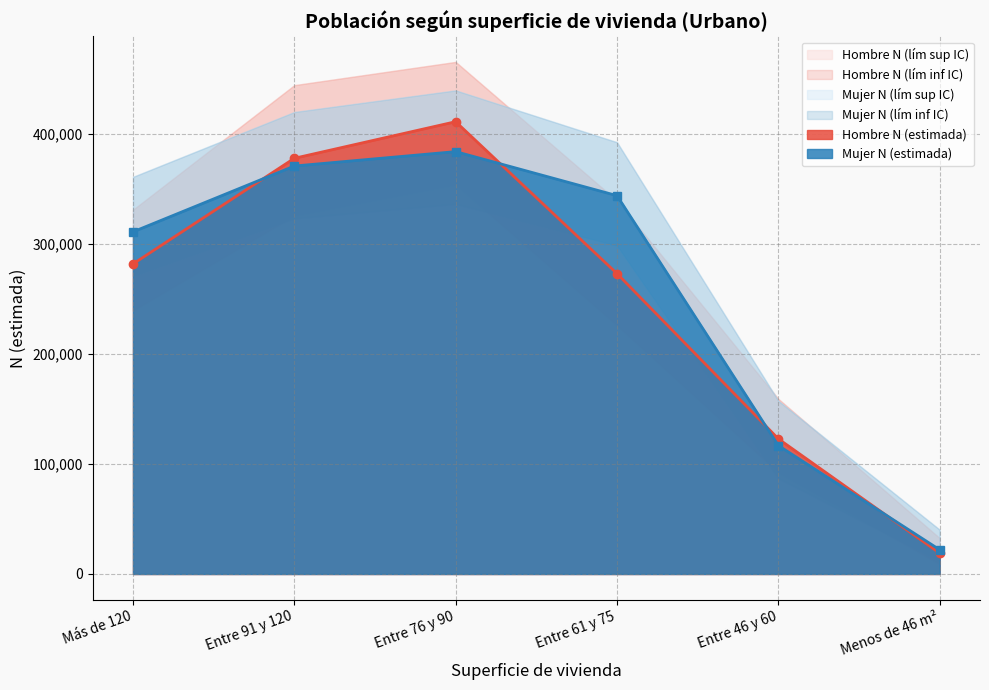

Read the Hombre N (lím inf IC) value at Entre 46 y 60.

92407